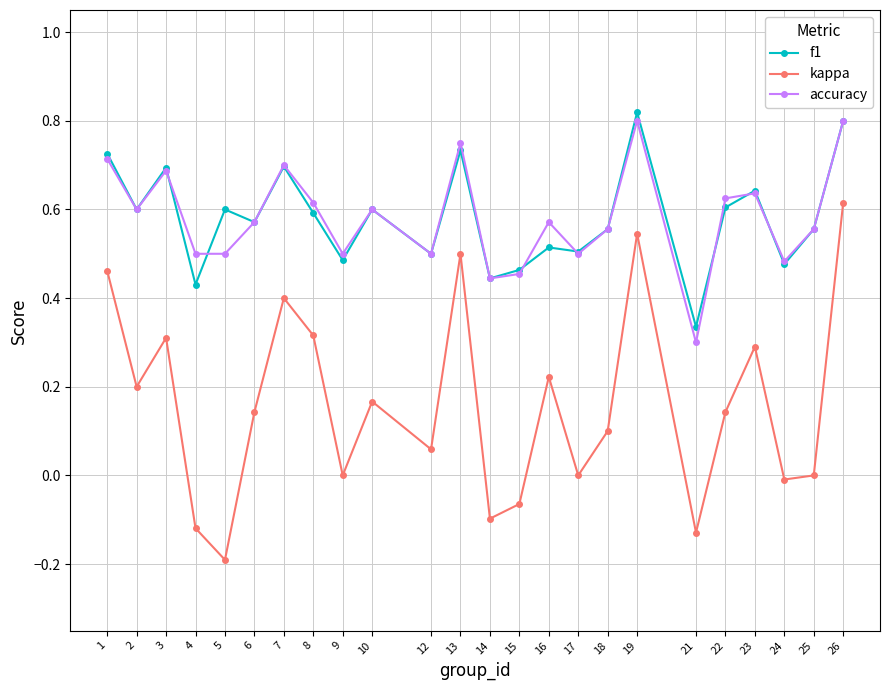

Which series has the widest spread of values?

kappa